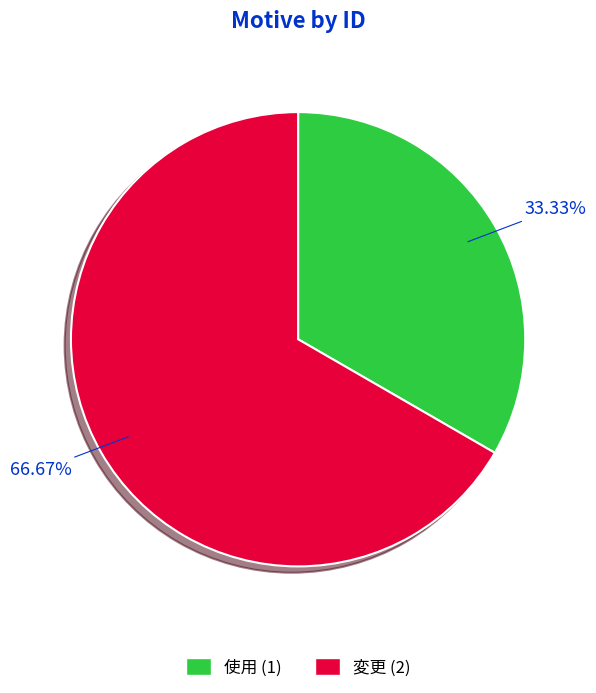

To the nearest percent, what percentage of the pie is 変更?

67%